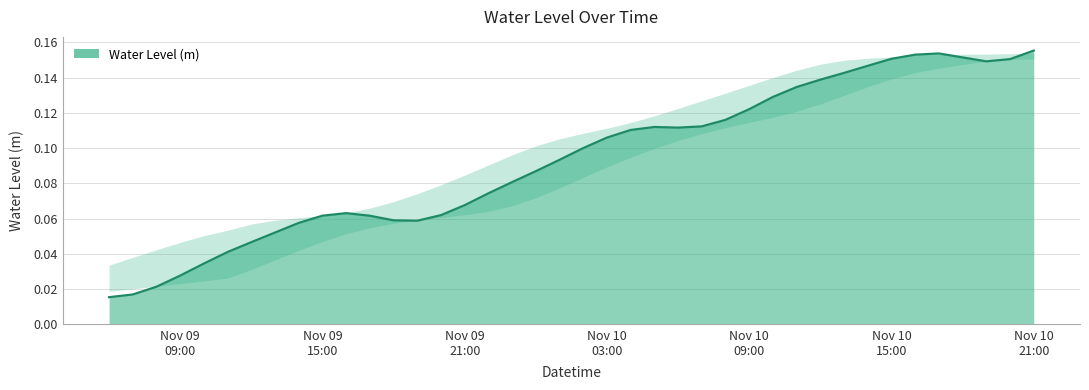

Does the chart have visible grid lines?

Yes